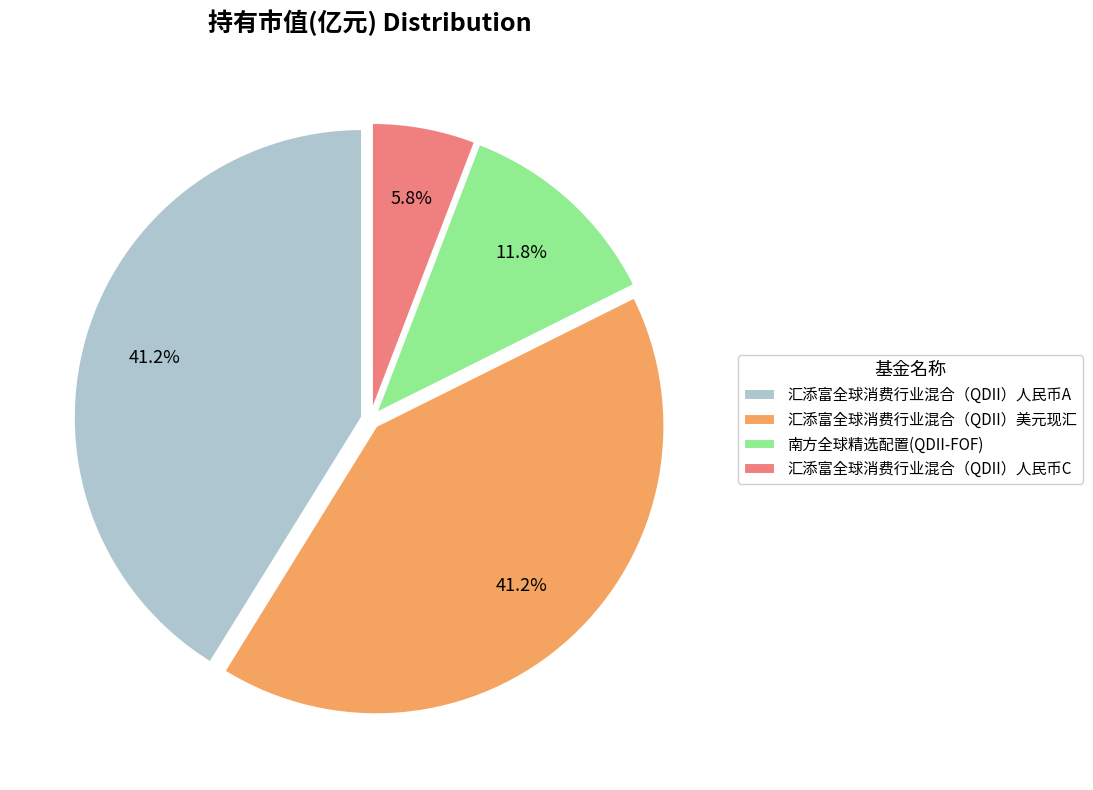

Which category has the smallest portion of the pie?

汇添富全球消费行业混合（QDII）人民币C